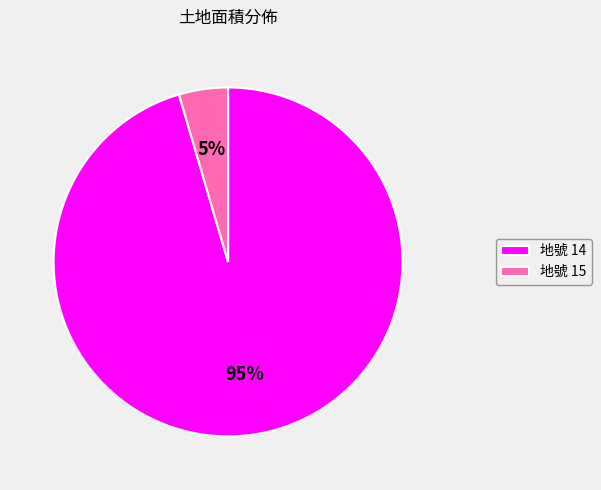

To the nearest percent, what is the average slice percentage?

50%